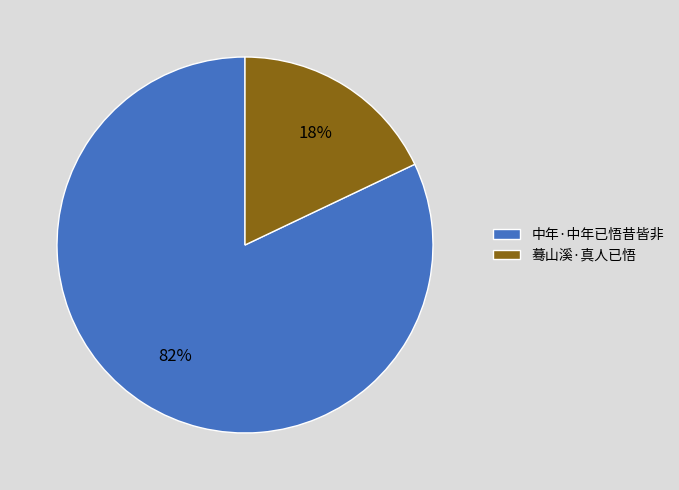

What is the majority slice?

中年·中年已悟昔皆非